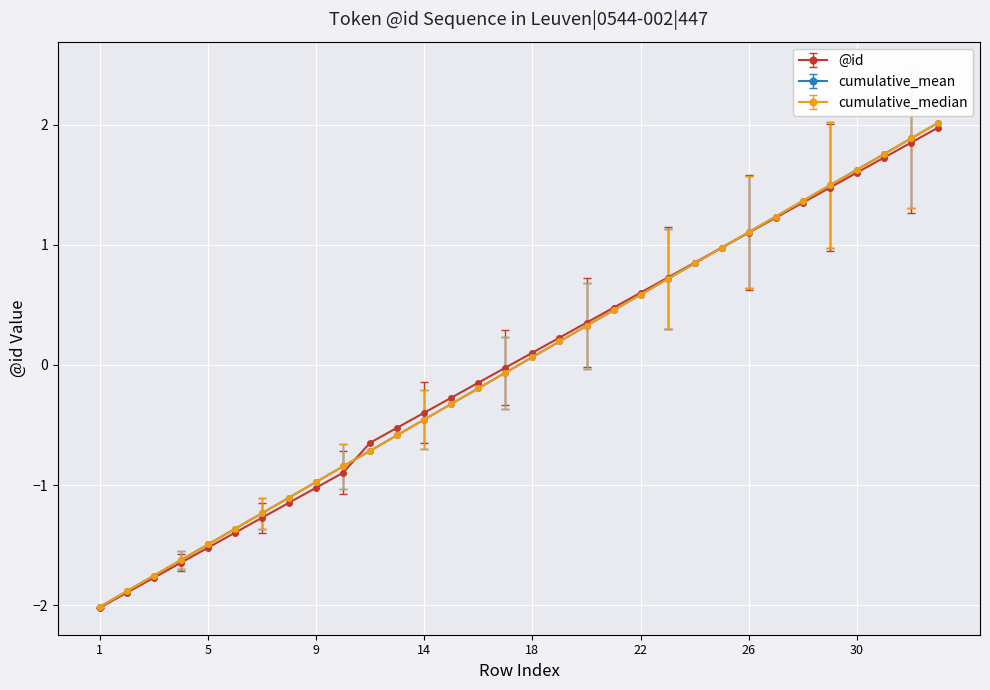

What is the value of the @id point at the 1st from the left?

-2.0